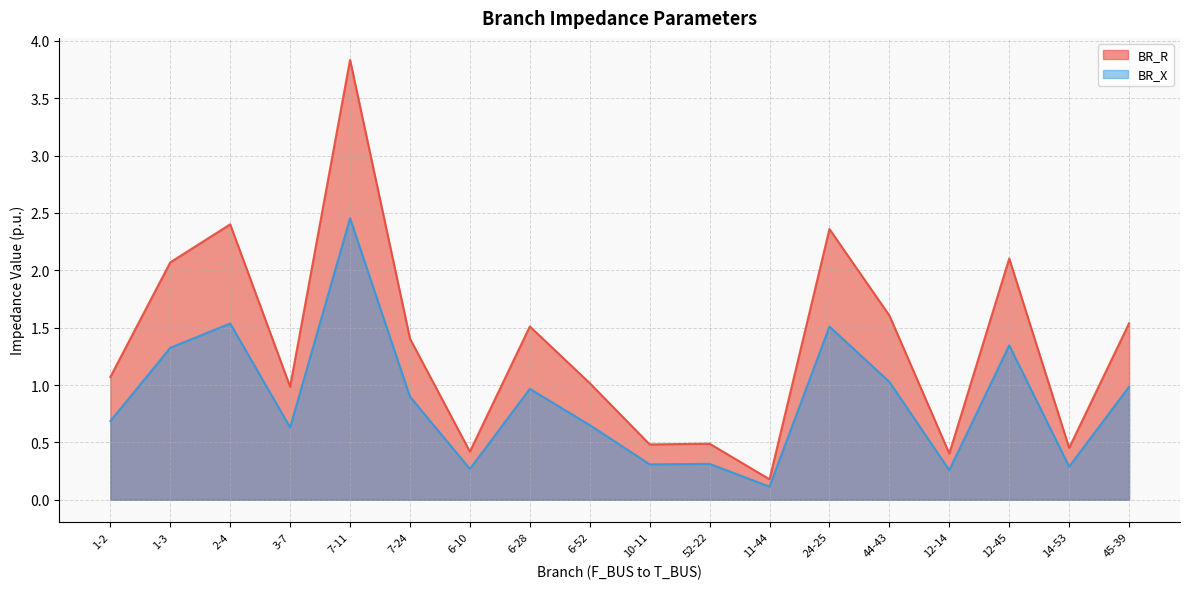

What is the difference between the maximum and minimum values in the BR_R series?

3.7